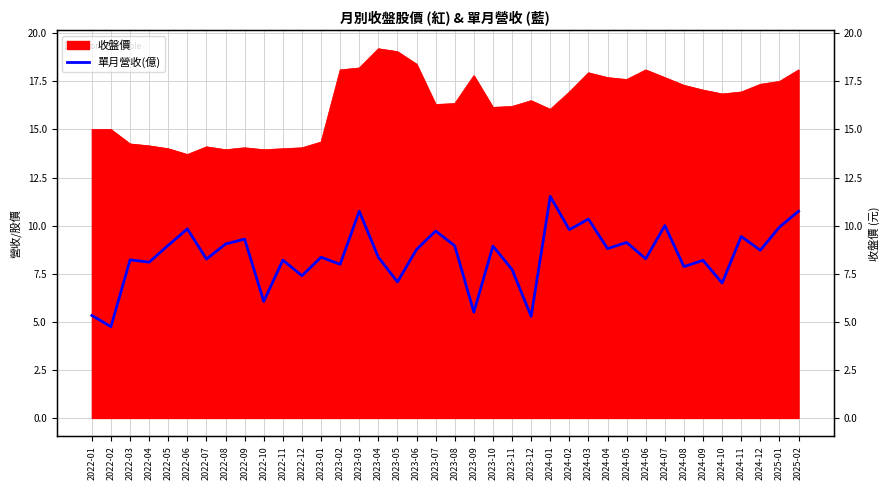

How many lines are shown in the chart?

1